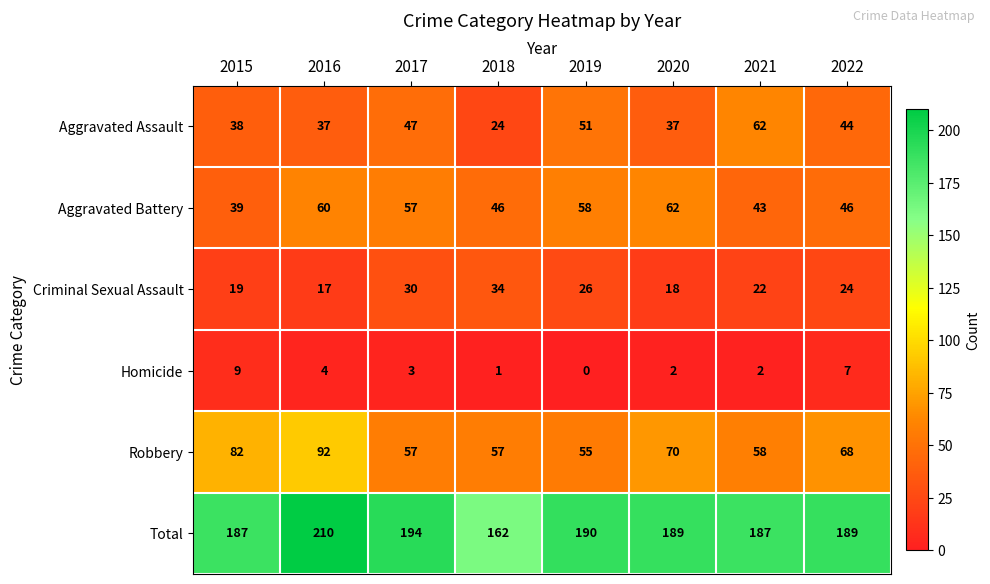

Which series has the widest spread of values?

Total